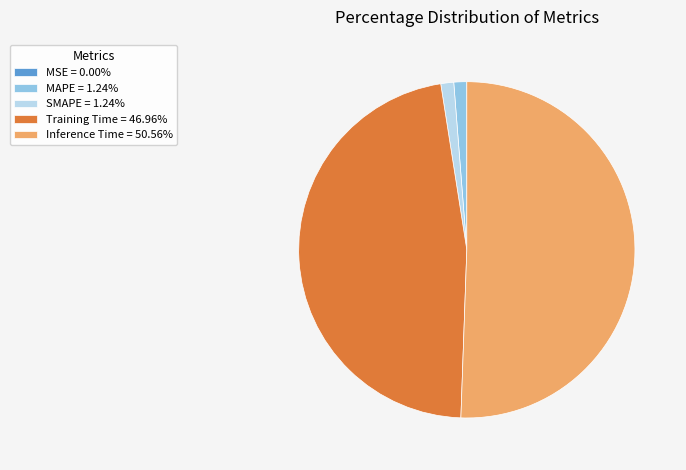

The SMAPE slice represents 11% of the pie. True or false?

False